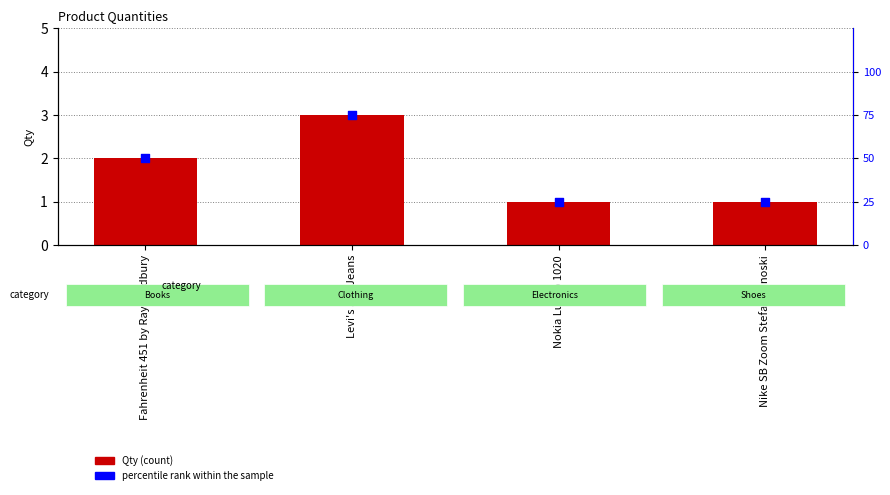

Which series has the largest total across all categories?

percentile rank within the sample